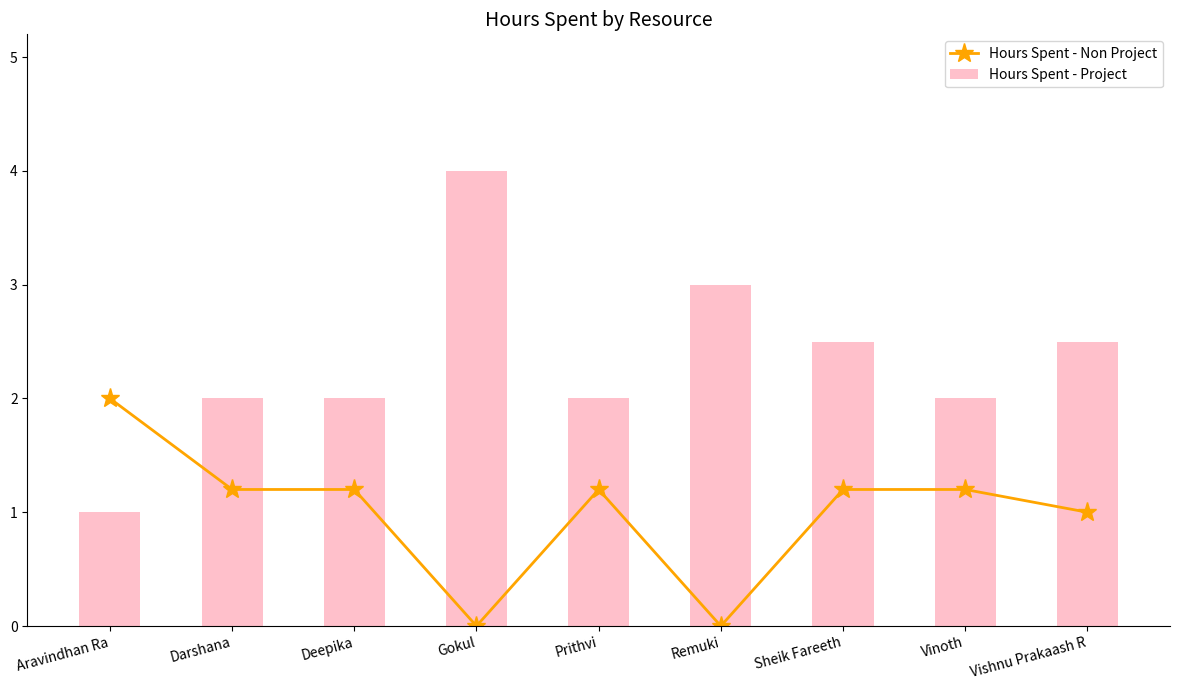

Which series has the largest total across all categories?

Hours Spent - Project